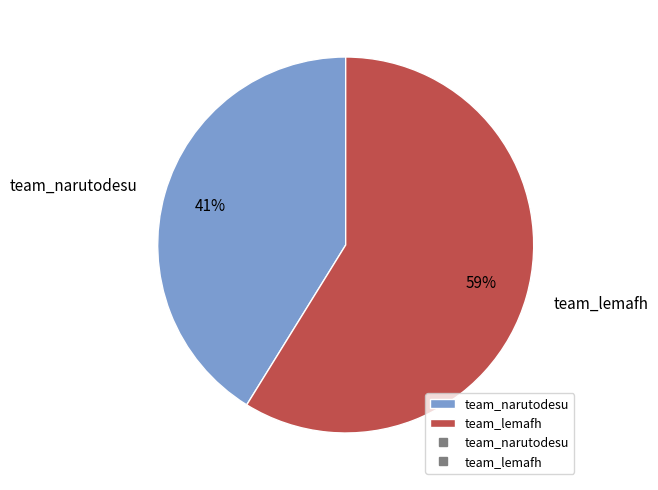

Is there a majority slice in this chart?

Yes